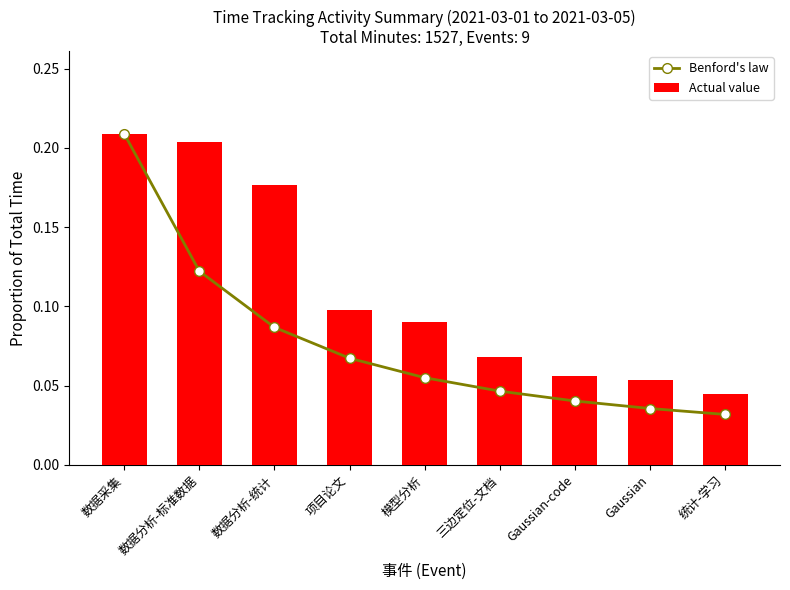

Which series has the widest spread of values?

Benford's law